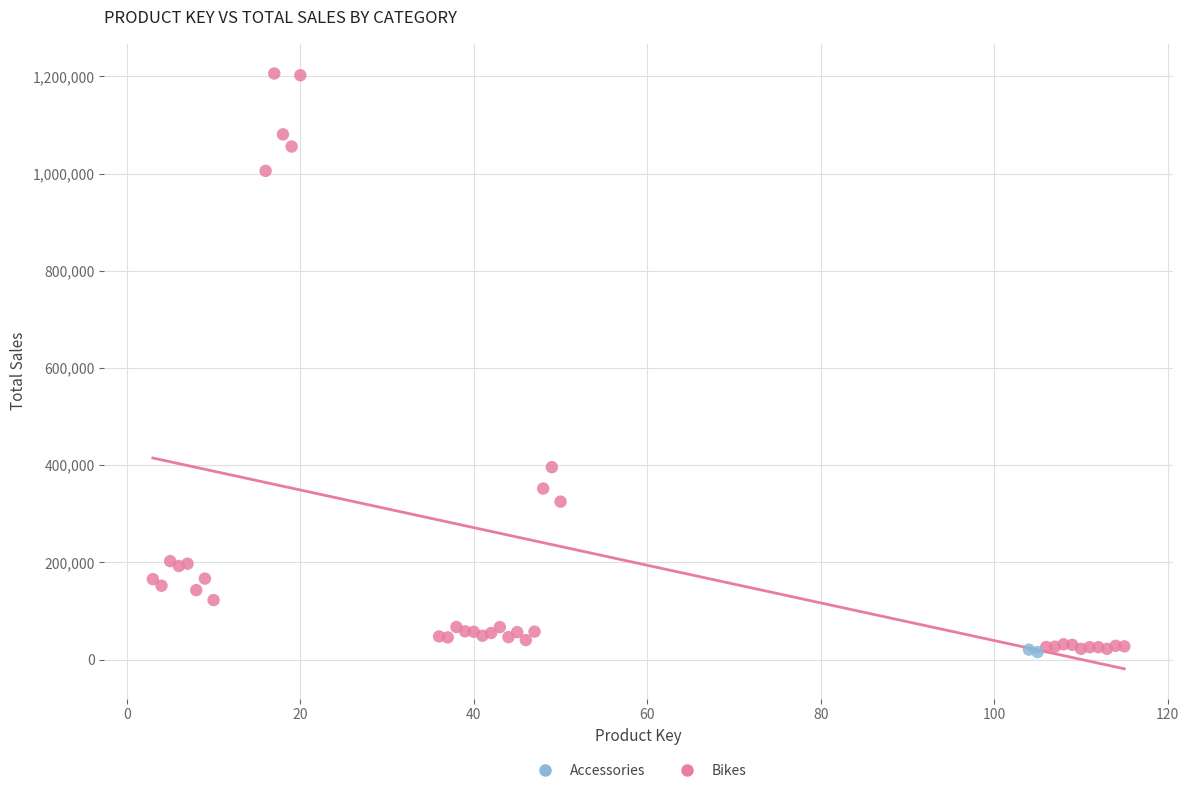

What are all the series names shown in the legend?

Accessories, Bikes